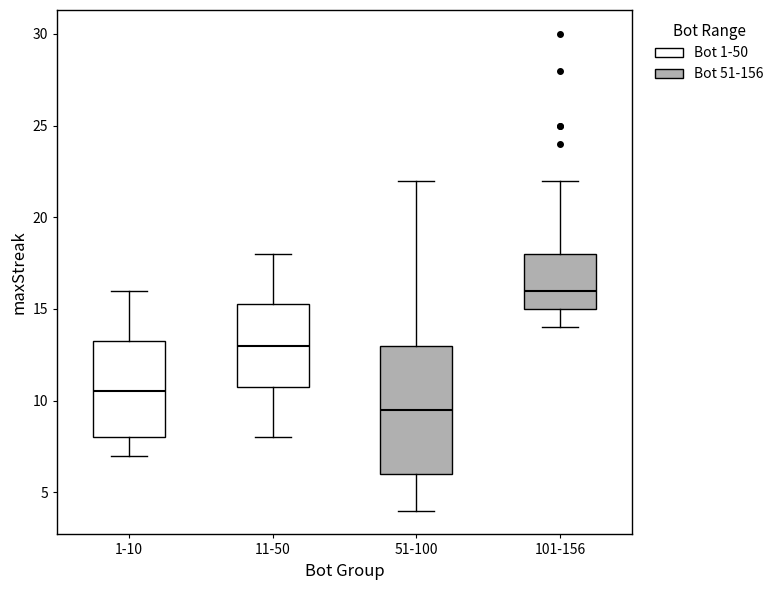

Comparing the boxes themselves (not the whiskers), which one is the tallest?

51-100